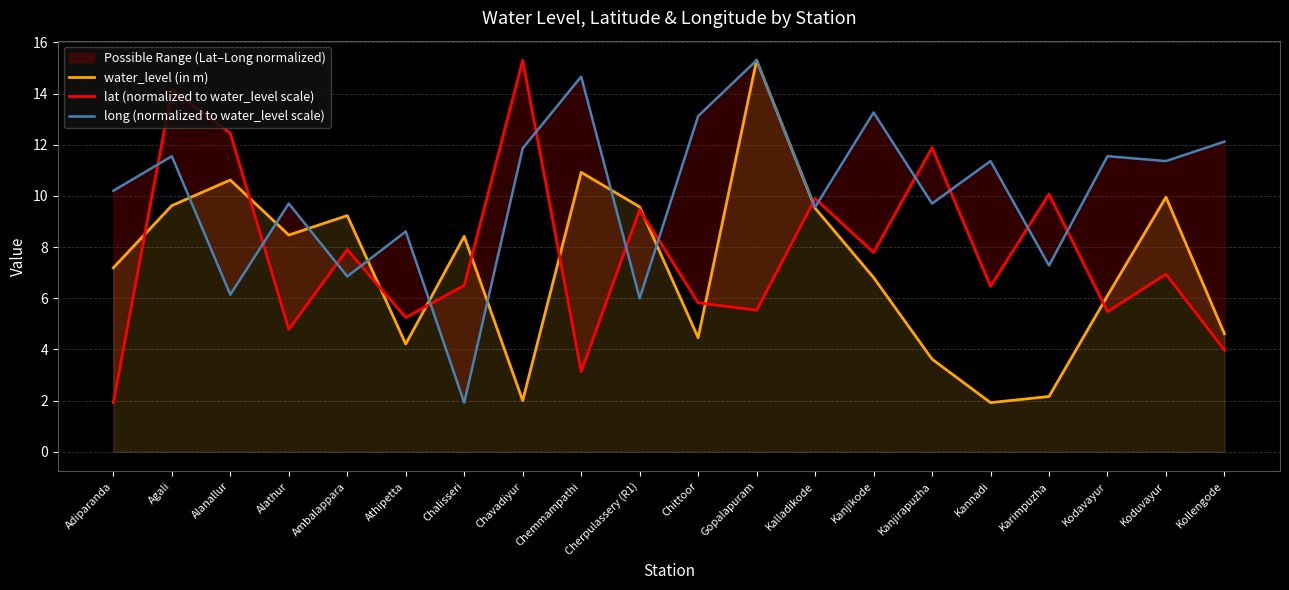

What is the maximum value for lat (normalized to water_level scale)?

15.3